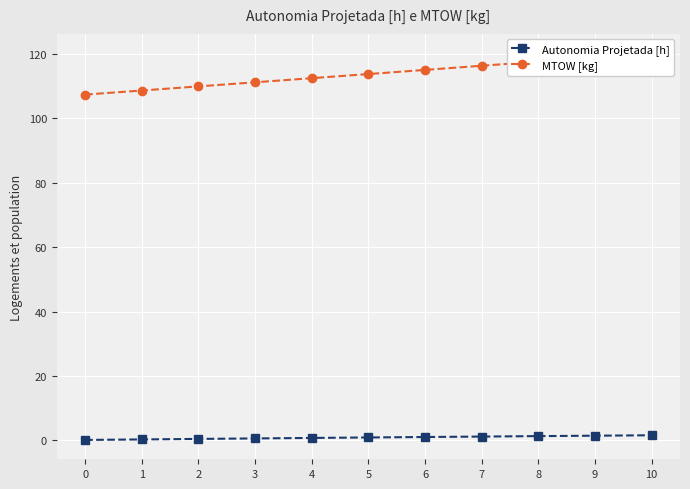

Reading right to left, extract all data points from this chart.

Autonomia Projetada [h]: 10=1.6	9=1.5	8=1.4	7=1.2	6=1.1	5=0.9	4=0.8	3=0.6	2=0.5	1=0.3	0=0.2
MTOW [kg]: 10=120.3	9=119.0	8=117.7	7=116.4	6=115.1	5=113.8	4=112.5	3=111.2	2=110.0	1=108.7	0=107.4